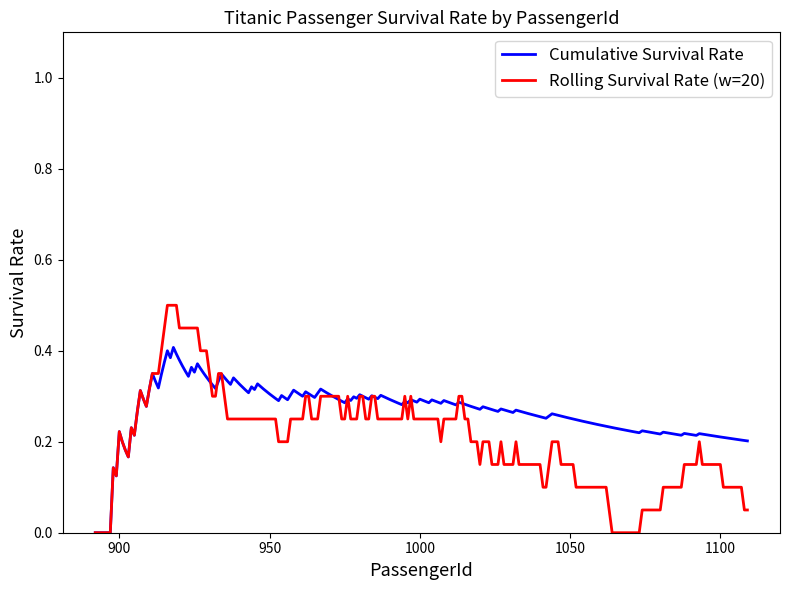

Which series has the largest total across all categories?

Cumulative Survival Rate